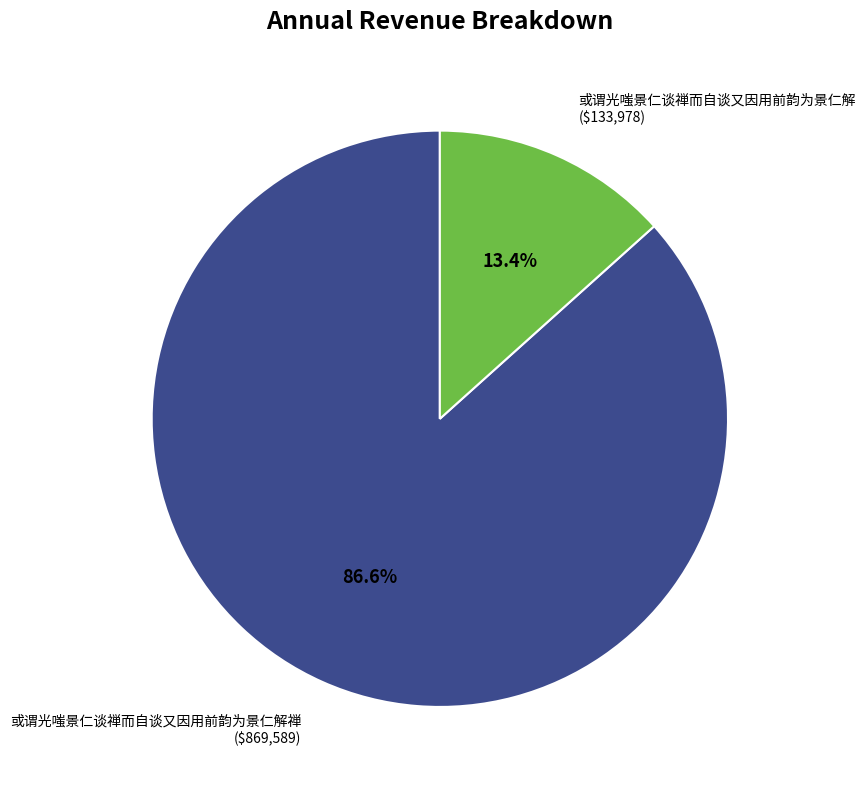

Is there any slice that represents more than half of the pie?

Yes